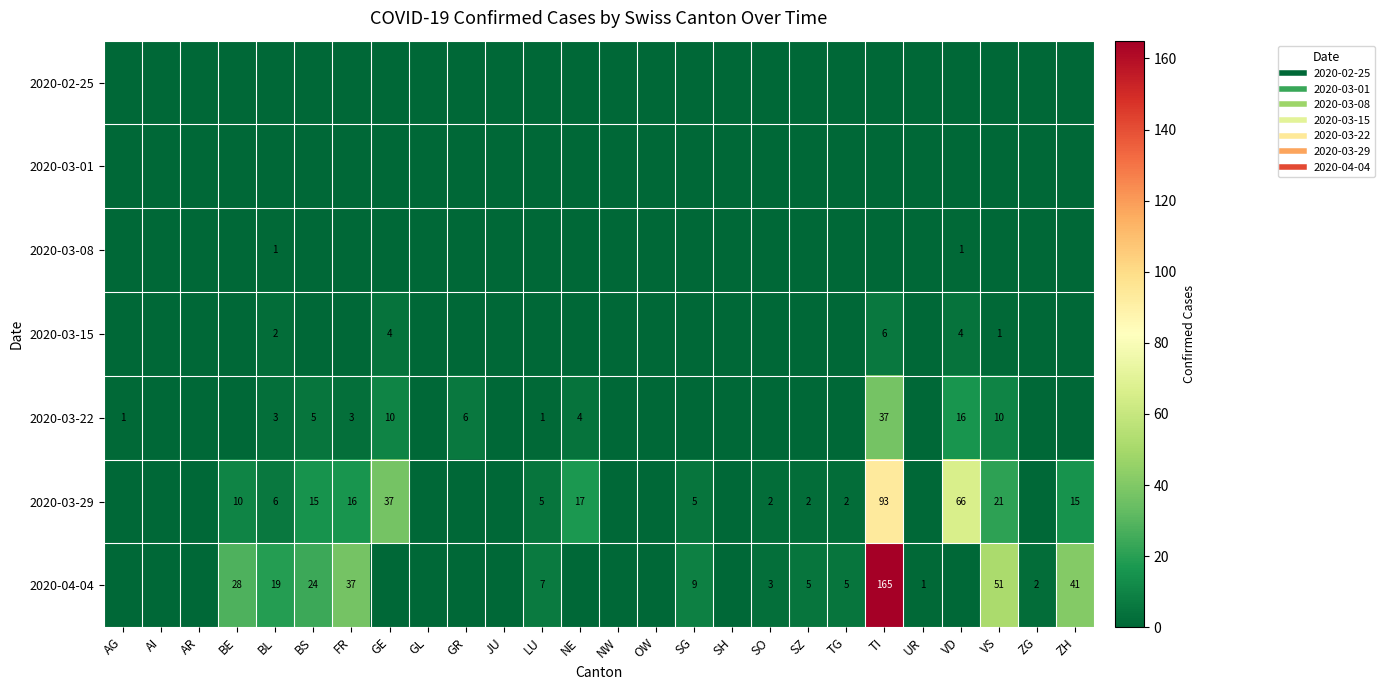

Rank the series at OW from lowest to highest value.

2020-02-25, 2020-03-01, 2020-03-08, 2020-03-15, 2020-03-22, 2020-03-29, 2020-04-04